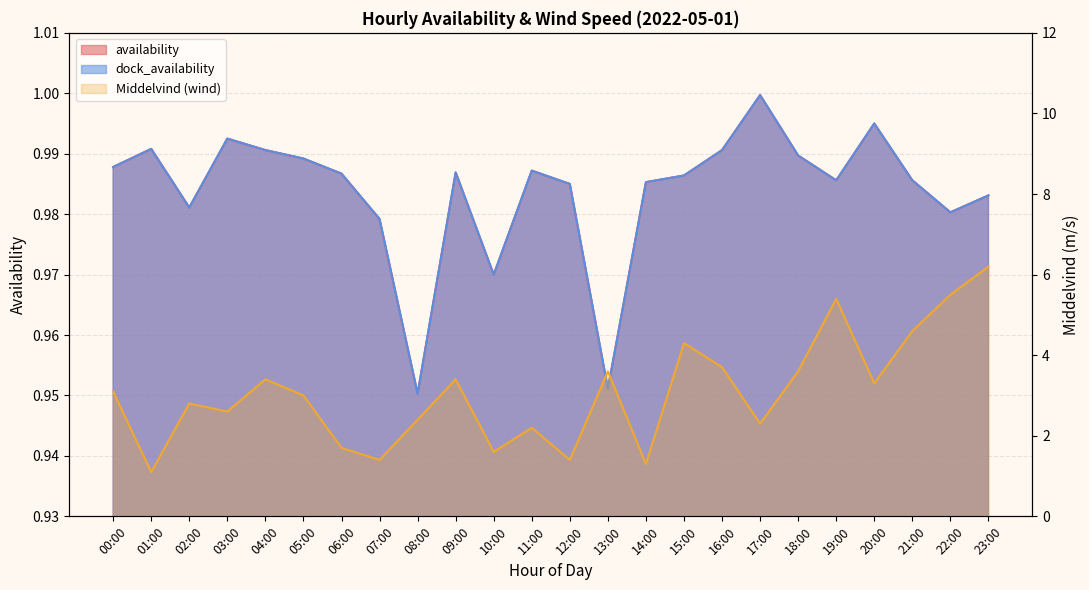

Reading right to left, list all the values displayed in this chart.

availability: 1.0	1.0	1.0	1.0	1.0	1.0	1.0	1.0	1.0	1.0	1.0	1.0	1.0	1.0	1.0	1.0	1.0	1.0	1.0	1.0	1.0	1.0	1.0	1.0
dock_availability: 1.0	1.0	1.0	1.0	1.0	1.0	1.0	1.0	1.0	1.0	1.0	1.0	1.0	1.0	1.0	1.0	1.0	1.0	1.0	1.0	1.0	1.0	1.0	1.0
Middelvind: 6.2	5.5	4.6	3.3	5.4	3.6	2.3	3.7	4.3	1.3	3.6	1.4	2.2	1.6	3.4	2.4	1.4	1.7	3.0	3.4	2.6	2.8	1.1	3.1